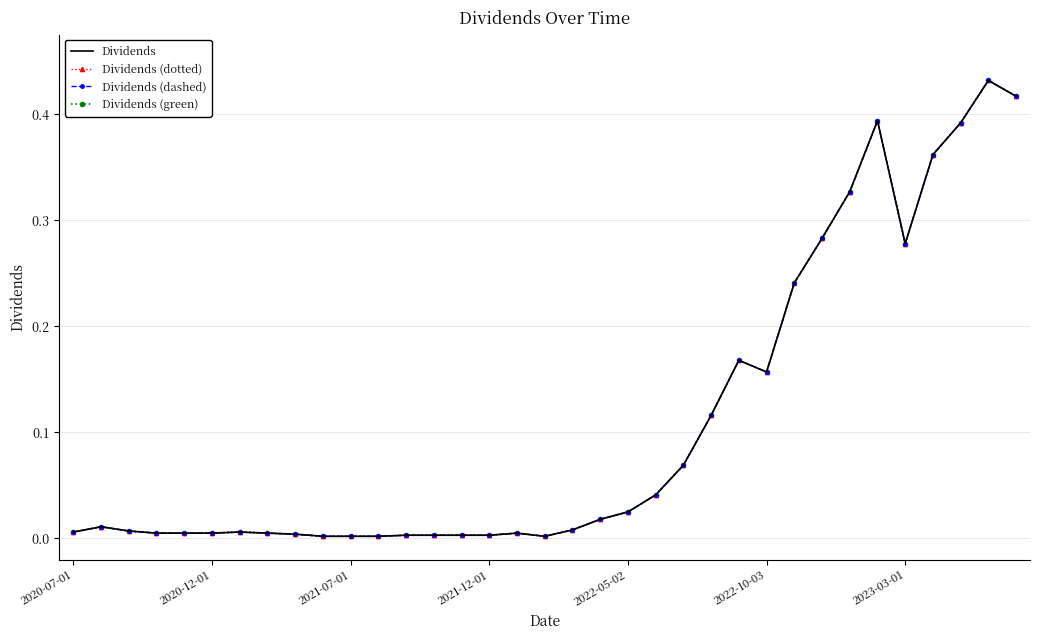

Count the number of data series in this chart.

4